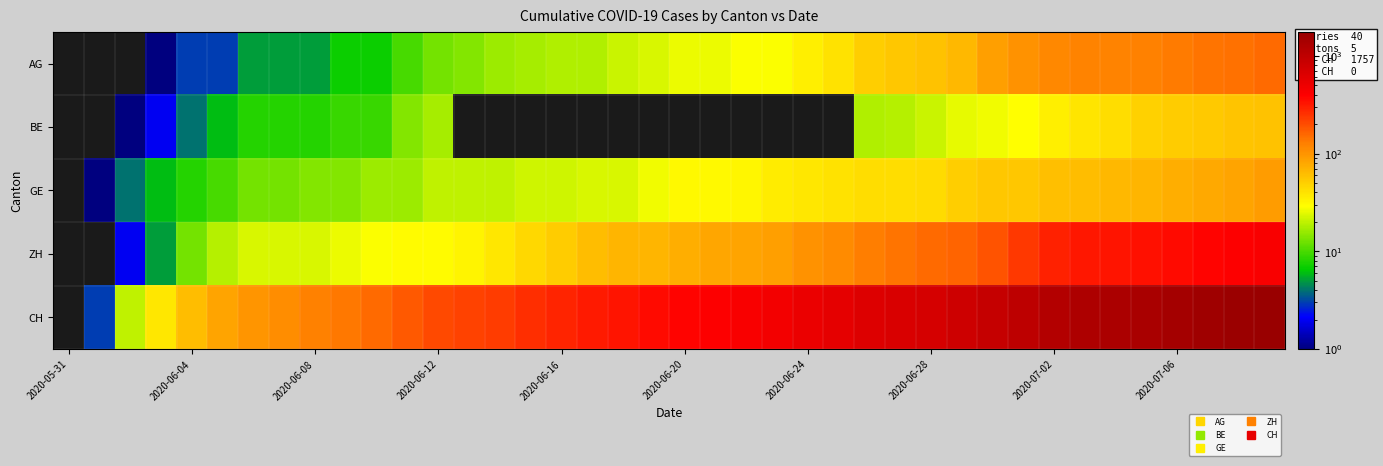

Which label corresponds to the smallest value in the chart?

2020-05-31